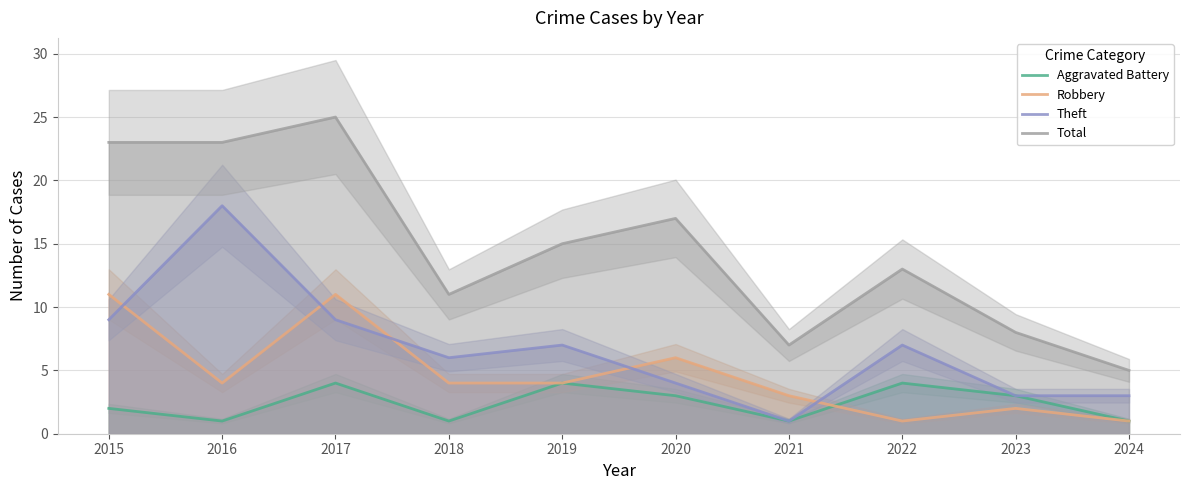

At which label does Robbery first exceed 4?

2015